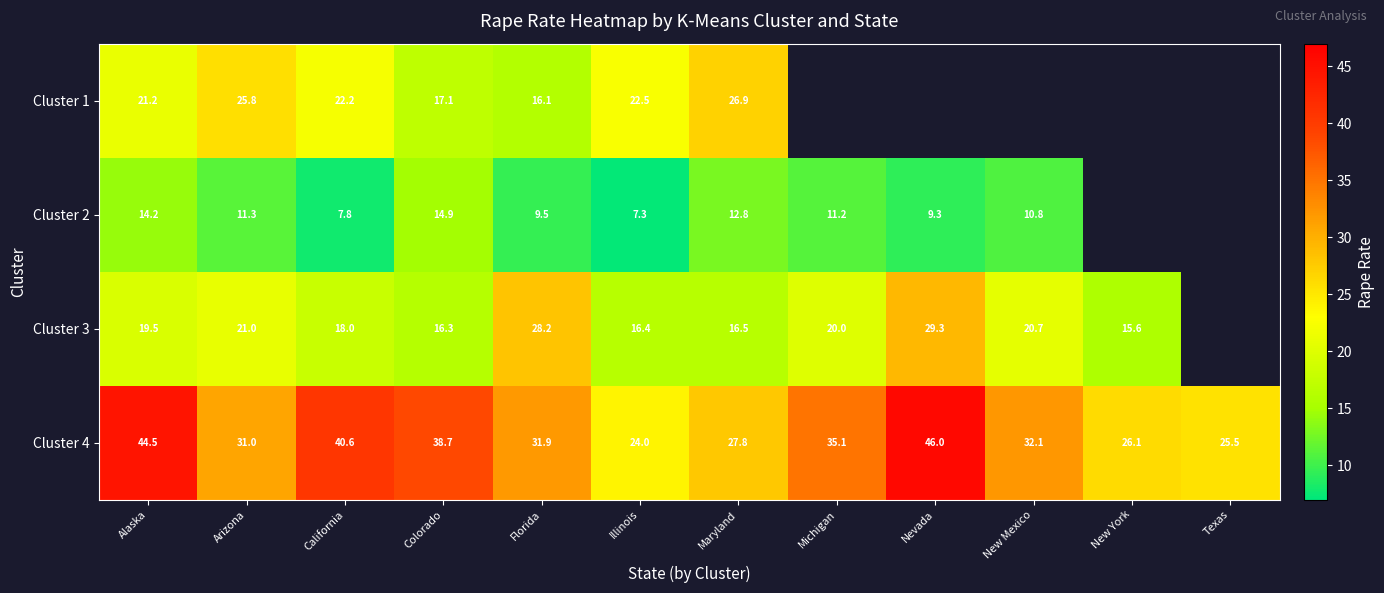

Is it true that Cluster 4 equals 25.5 at Texas?

True